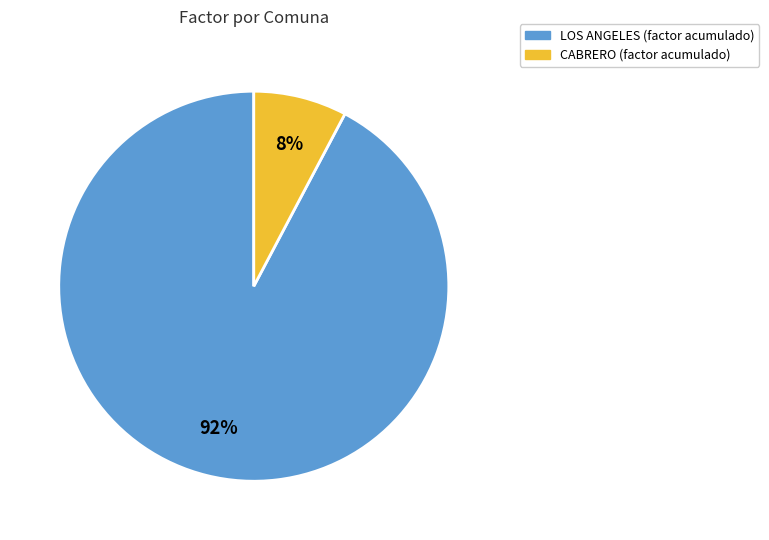

To the nearest percent, what is the average slice percentage?

50%